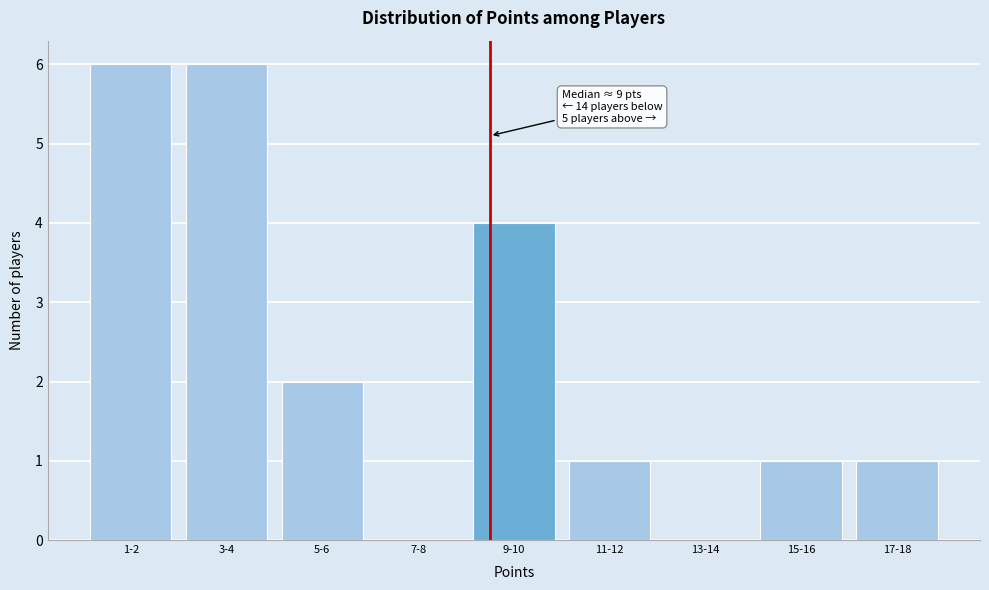

Reading left to right, what are all the values shown in this chart?

1-2=6	3-4=6	5-6=2	7-8=0	9-10=4	11-12=1	13-14=0	15-16=1	17-18=1